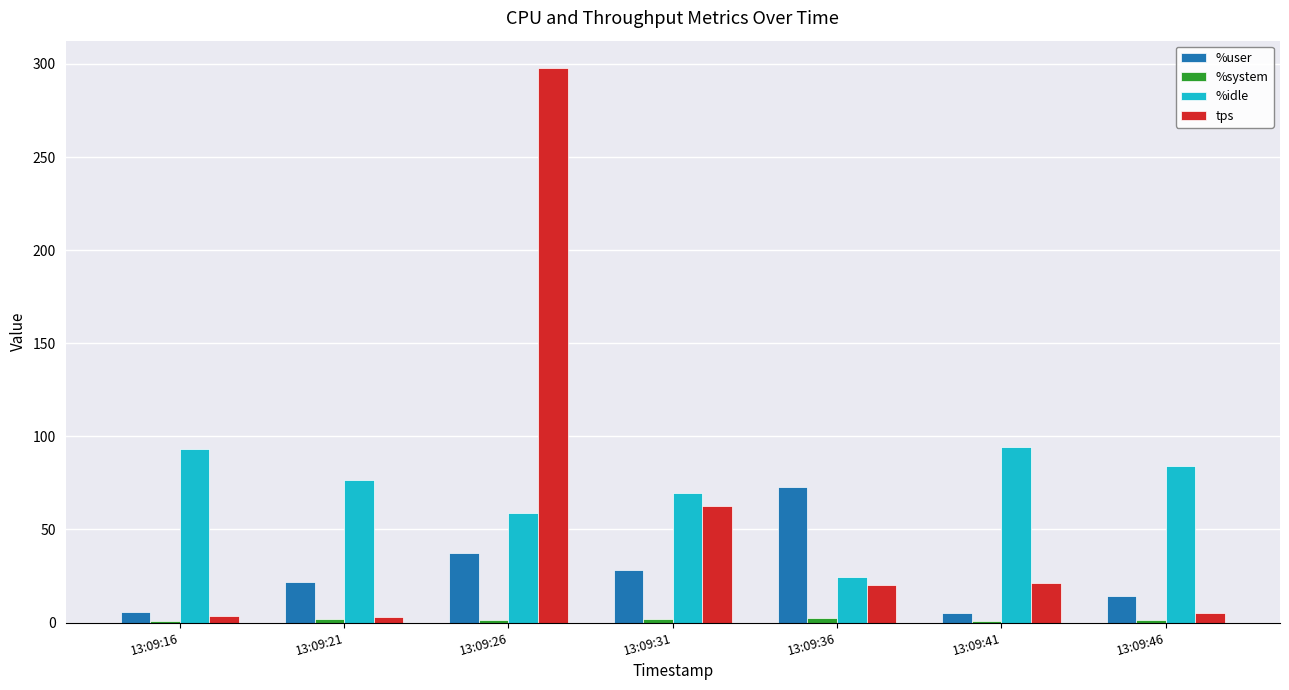

True or false: tps has a value of 21.2 at 13:09:41.

True